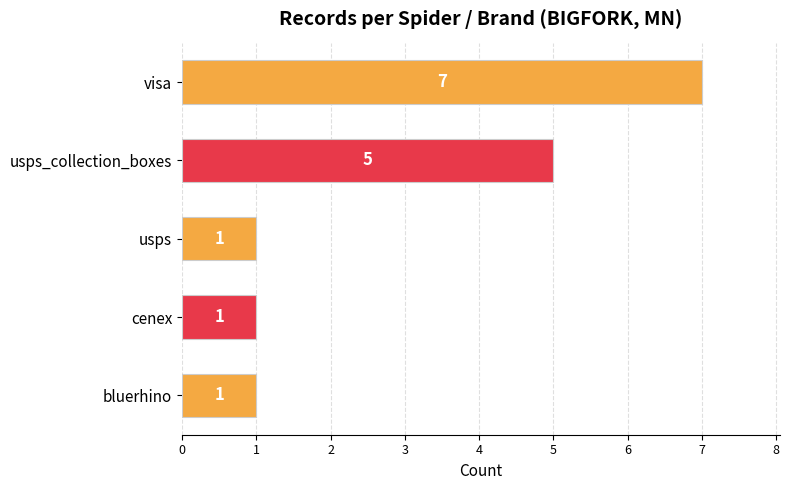

What is the change in value from bluerhino to usps_collection_boxes?

+4